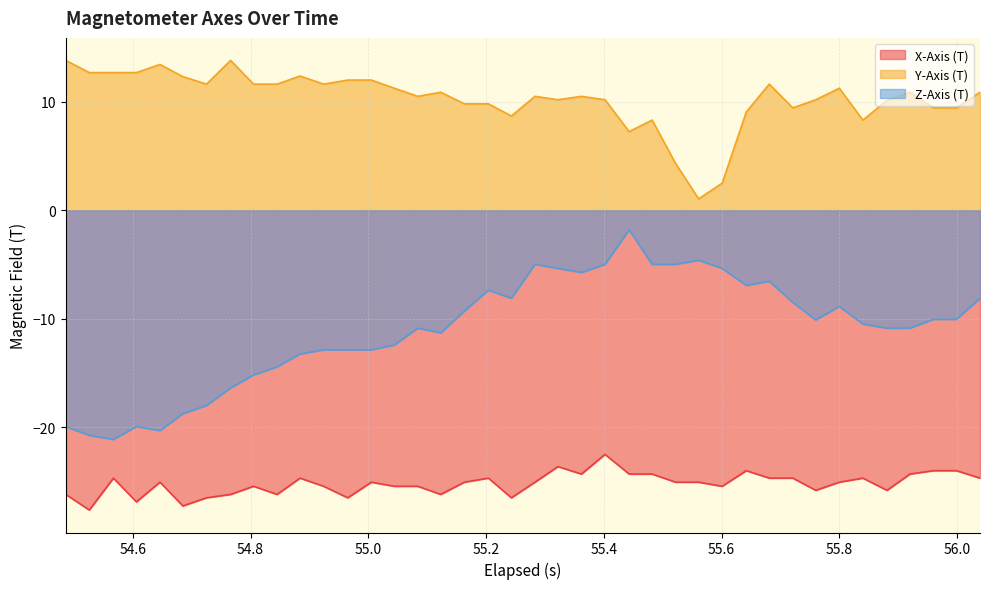

Does the chart display data point markers on the line(s)?

No